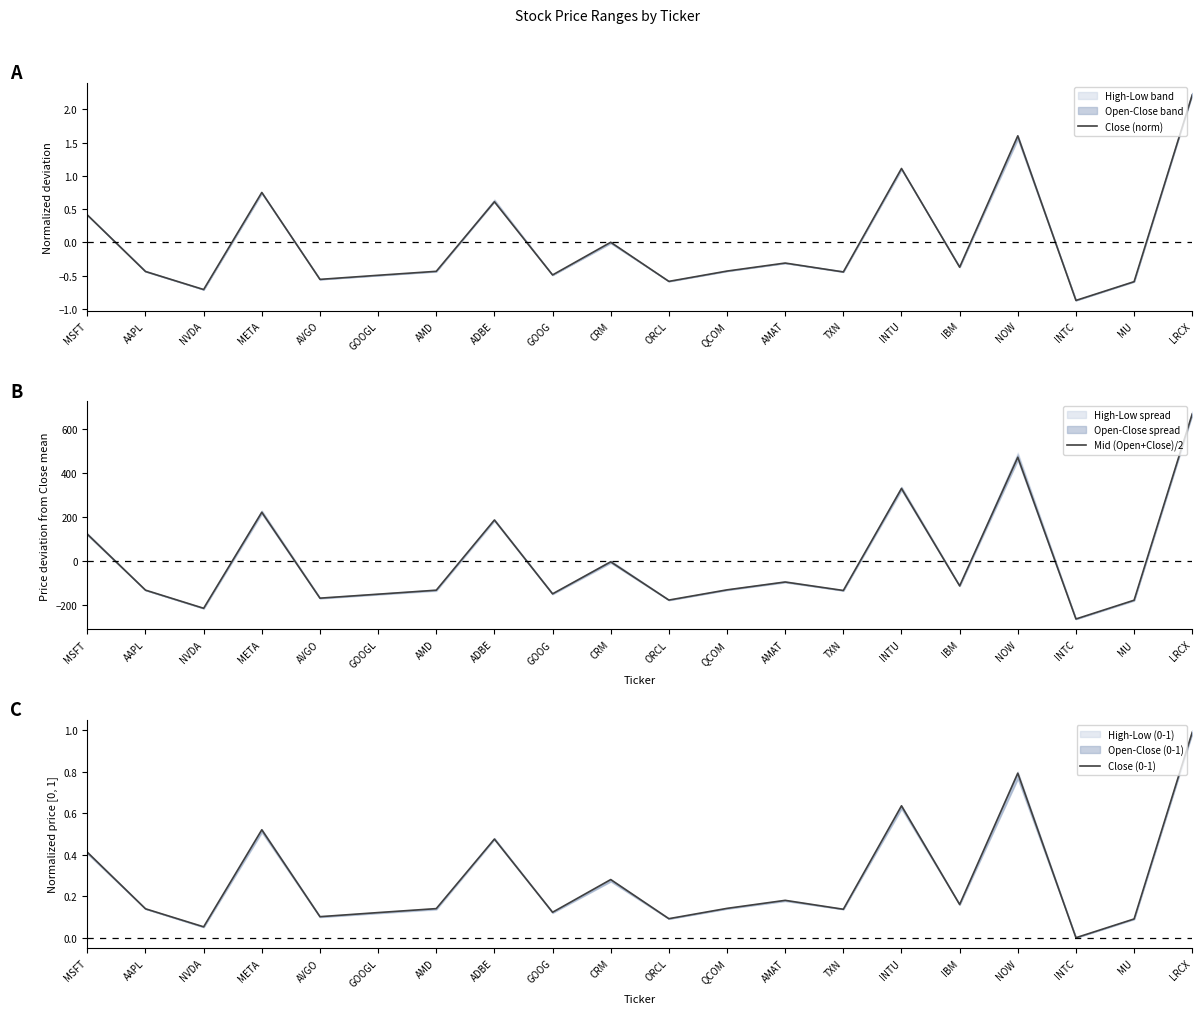

Reading left to right, transcribe all the data shown in this chart.

Close (norm): 0.4	-0.4	-0.7	0.8	-0.6	-0.5	-0.4	0.6	-0.5	0.0	-0.6	-0.4	-0.3	-0.4	1.1	-0.4	1.6	-0.9	-0.6	2.2
Mid (Open+Close)/2: 121.8	-131.4	-213.5	221.1	-167.7	-149.7	-131.7	186.0	-148.2	-3.2	-176.3	-130.1	-94.6	-132.9	328.7	-112.1	470.0	-261.9	-177.0	666.3
Close (0-1): 0.4	0.1	0.1	0.5	0.1	0.1	0.1	0.5	0.1	0.3	0.1	0.1	0.2	0.1	0.6	0.2	0.8	0.0	0.1	1.0